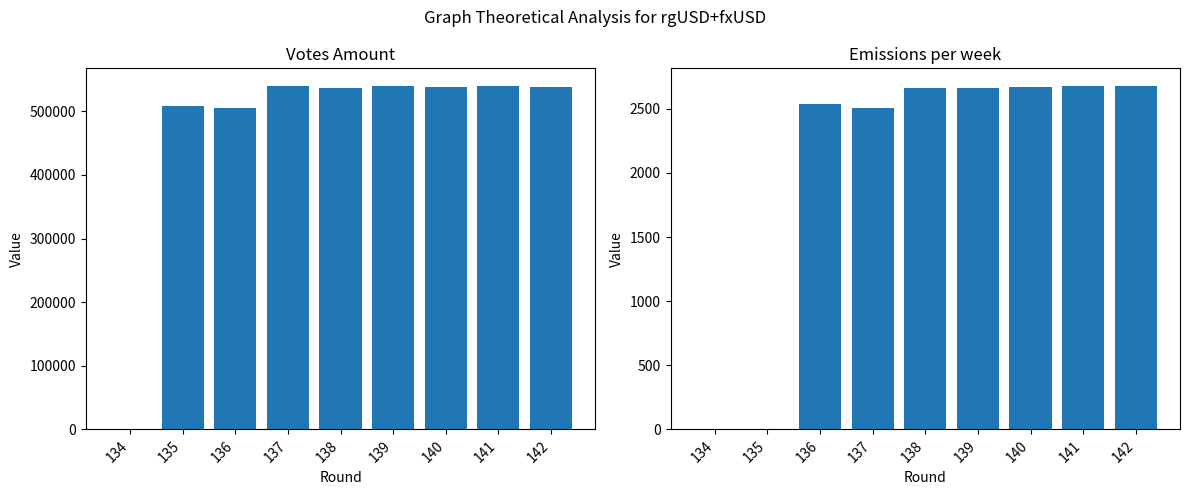

How many values in Emissions per week are above zero?

7